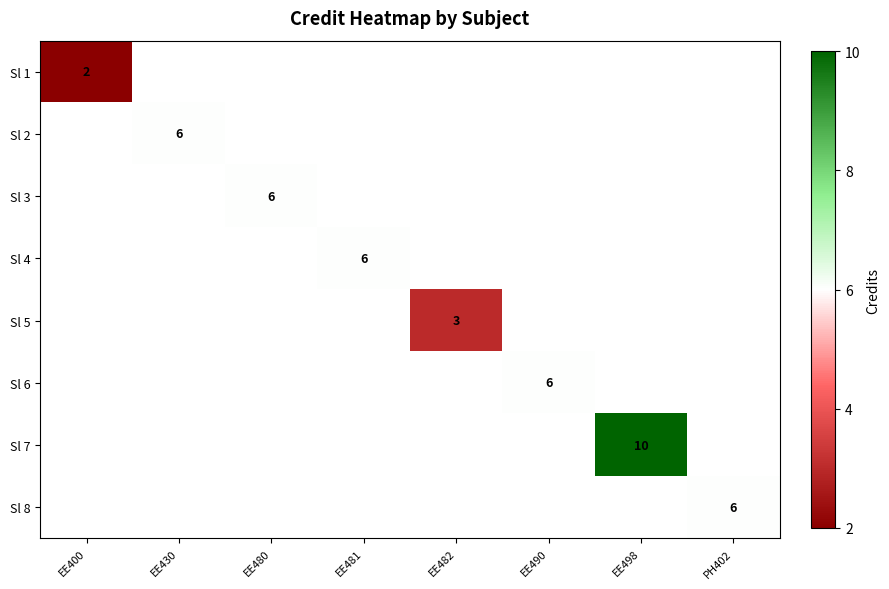

What is the difference between the highest and lowest values at EE400?

2